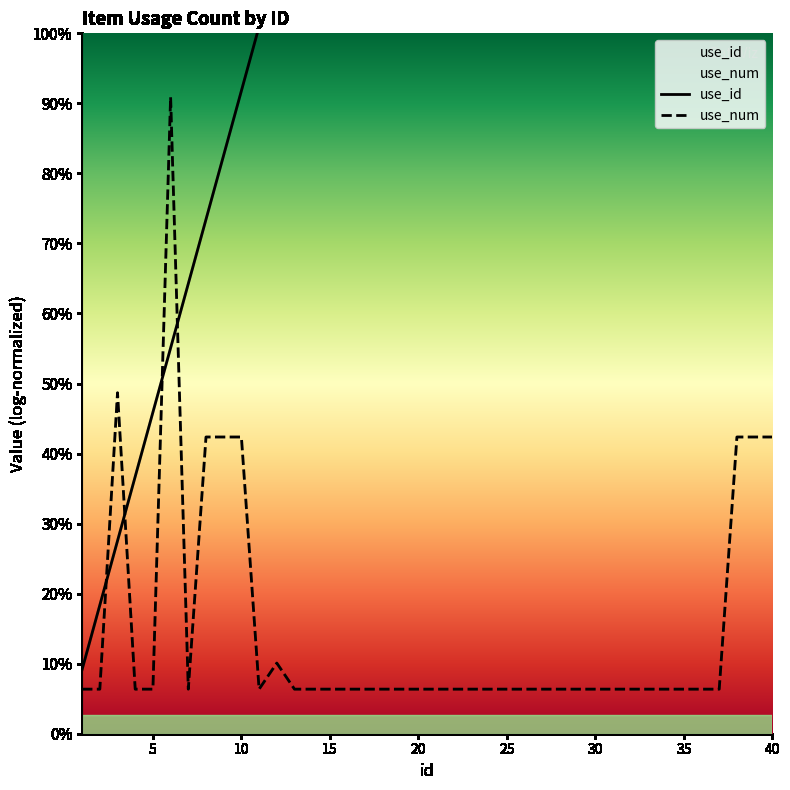

How many data points are above 21?

19